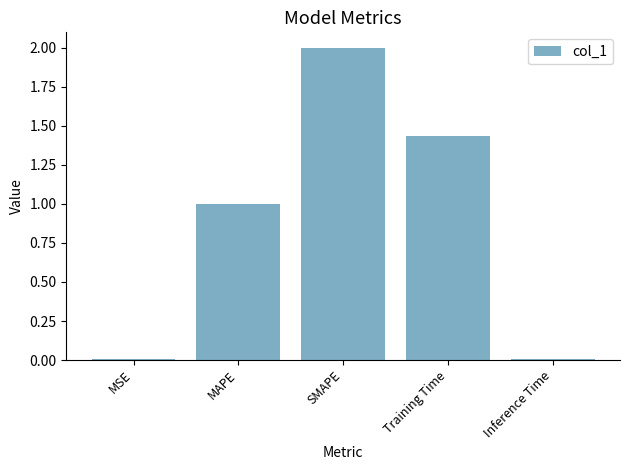

Is it true that the value at SMAPE is 2.9?

False